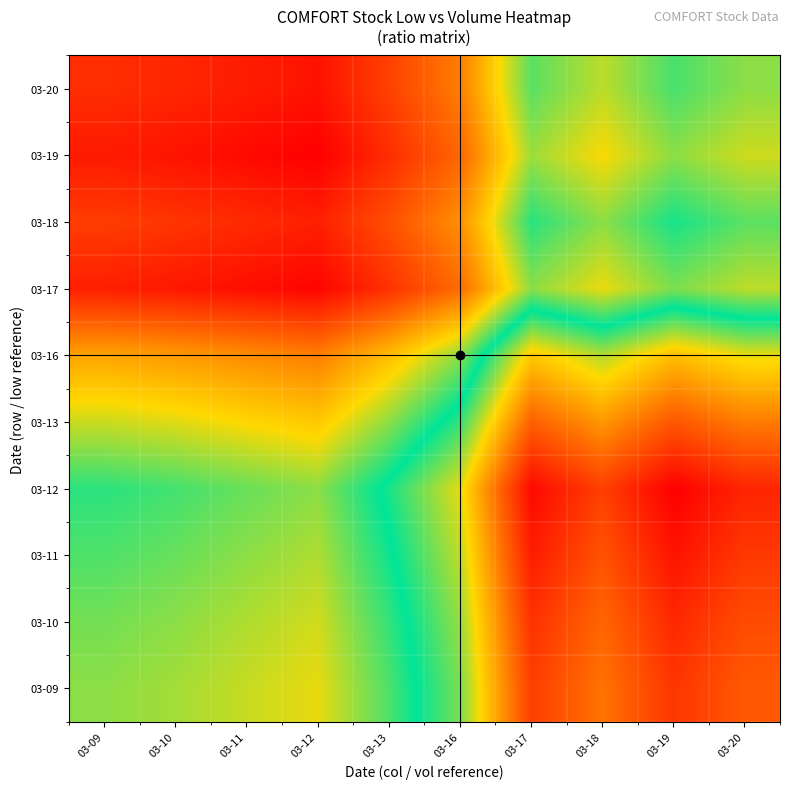

At 03-12, list the series in order from smallest to largest.

03-19, 03-17, 03-20, 03-18, 03-16, 03-13, 03-09, 03-10, 03-11, 03-12